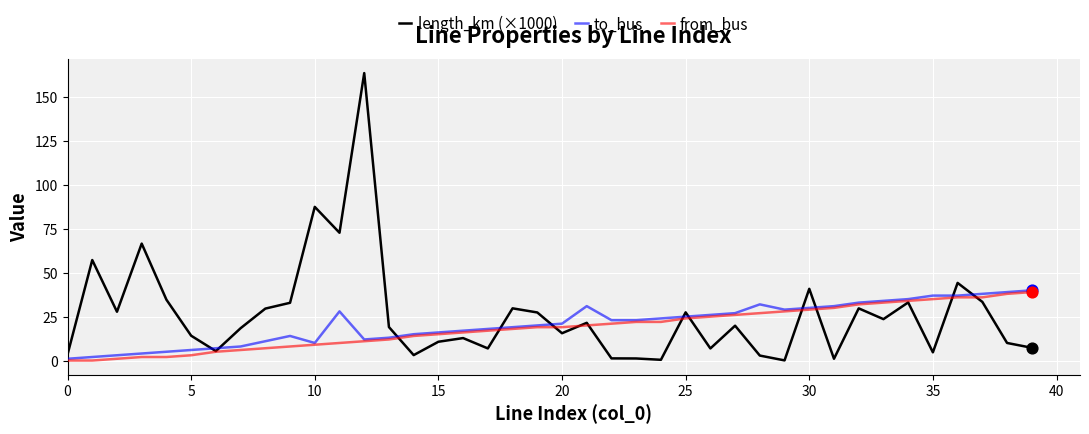

At how many categories does at least one series exceed 13?

38